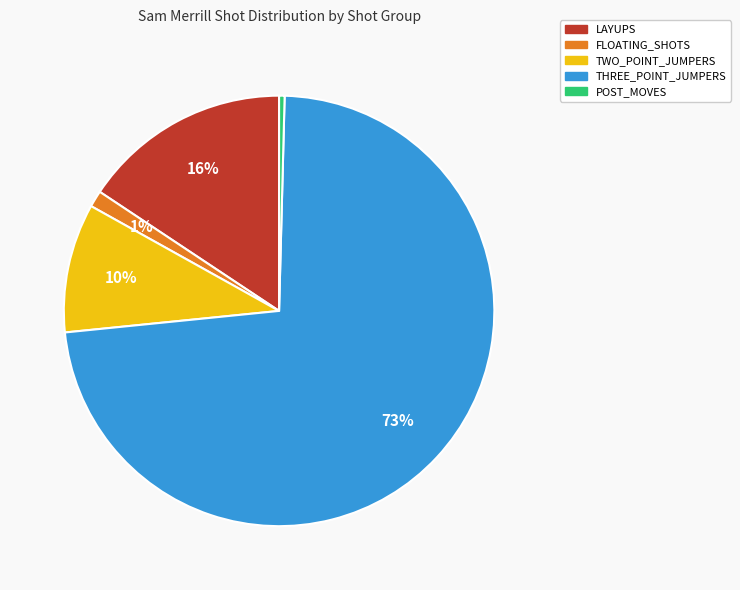

What is the largest slice in the pie chart?

THREE_POINT_JUMPERS